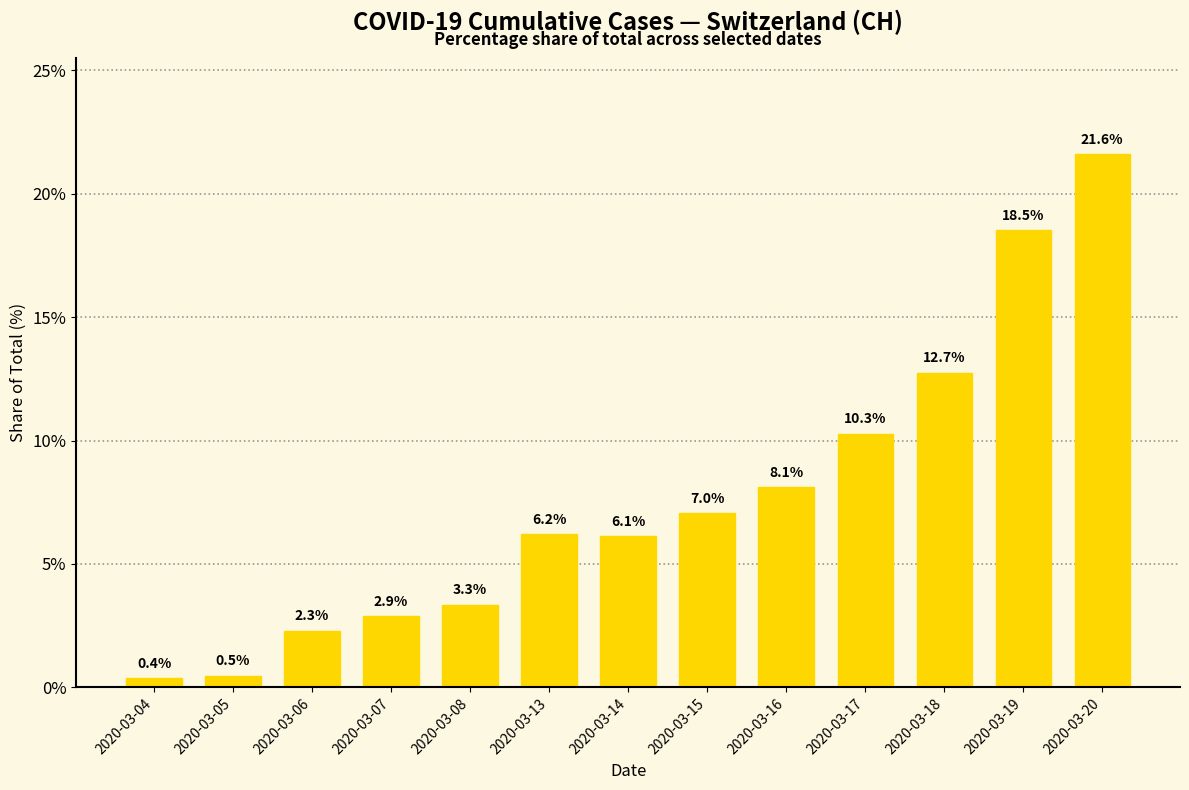

List the labels in order of value, smallest first.

2020-03-04, 2020-03-05, 2020-03-06, 2020-03-07, 2020-03-08, 2020-03-14, 2020-03-13, 2020-03-15, 2020-03-16, 2020-03-17, 2020-03-18, 2020-03-19, 2020-03-20